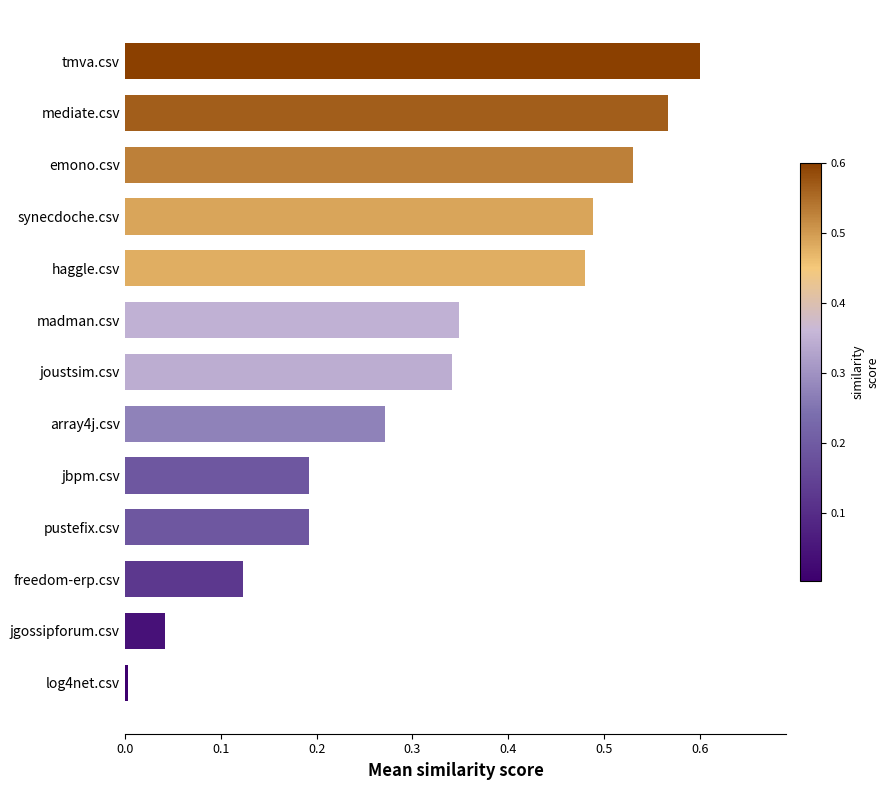

At which category does the chart reach its peak across all series?

tmva.csv